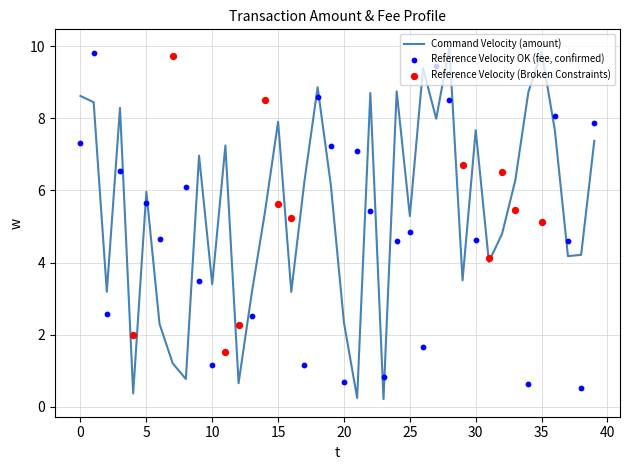

What is the highest value of the Command Velocity (amount) series?

10.0